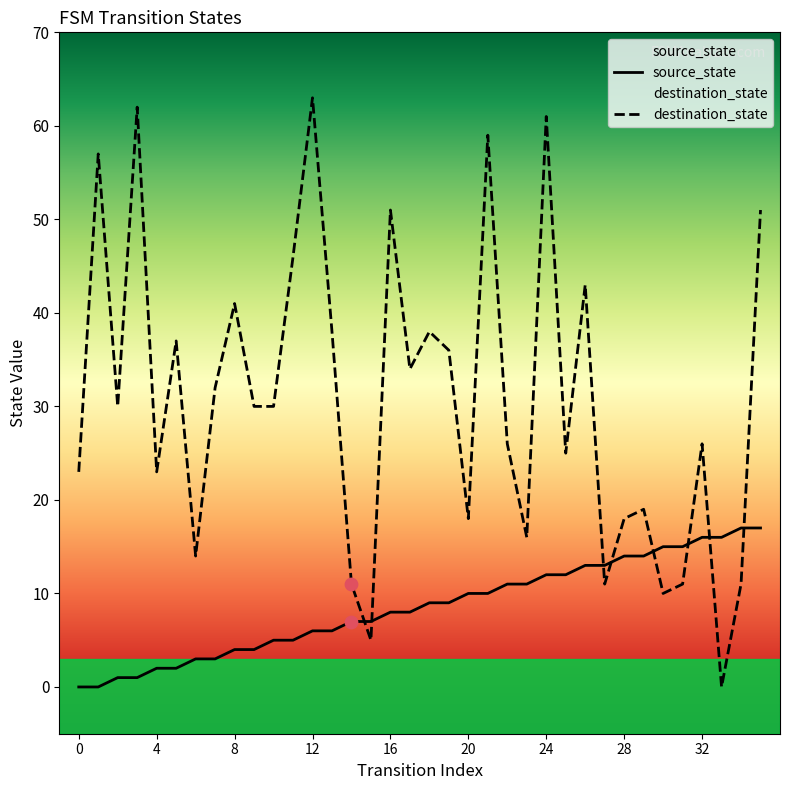

What are all the series names shown in the legend?

source_state, destination_state